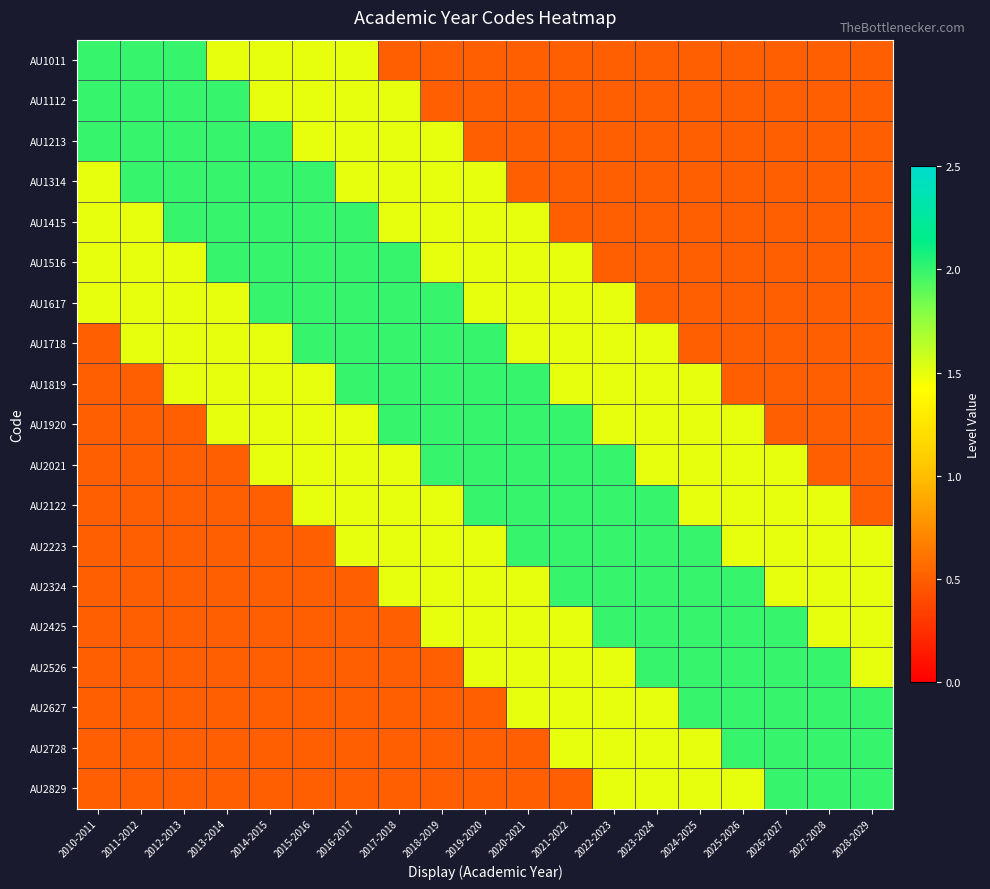

At which category is the sum across all series the highest?

2016-2017